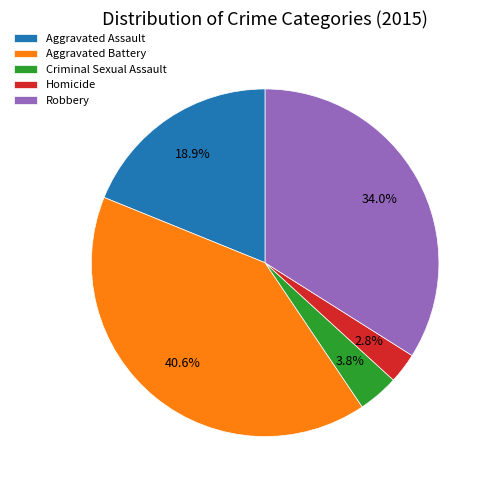

Is it true that Robbery is 29% of the pie?

False